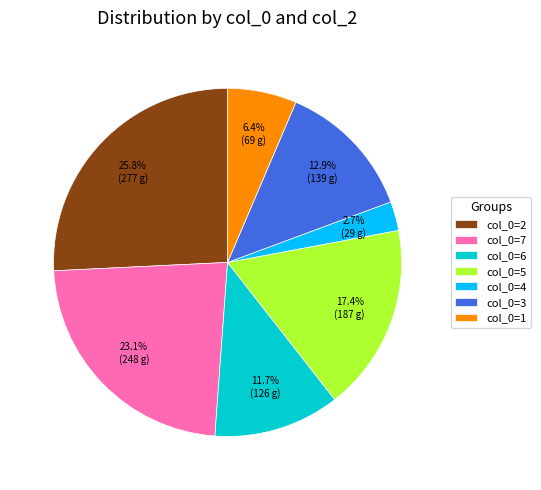

Approximately how many times larger is the value at col_0=3 compared to col_0=7?

0.6